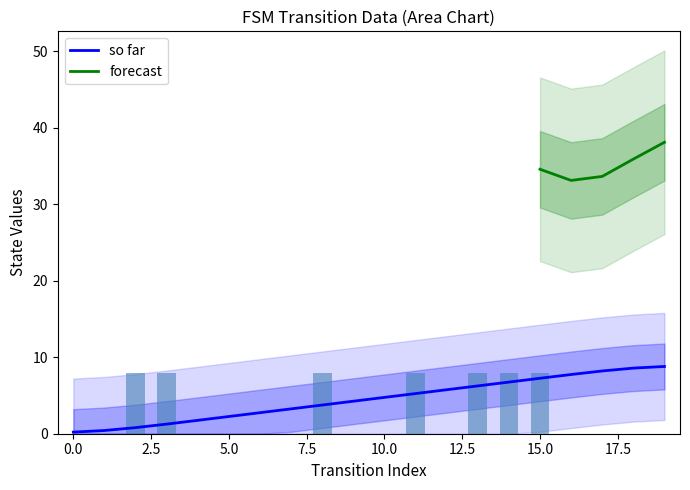

Reading left to right, extract all data points from this chart.

source_state: 0.2	0.4	0.8	1.3	1.8	2.3	2.8	3.2	3.8	4.2	4.8	5.2	5.8	6.2	6.7	7.2	7.7	8.2	8.6	8.8
output_symbol: 0.0	0.0	8.0	8.0	0.0	0.0	0.0	0.0	8.0	0.0	0.0	8.0	0.0	8.0	8.0	8.0	0.0	0.0	0.0	0.0